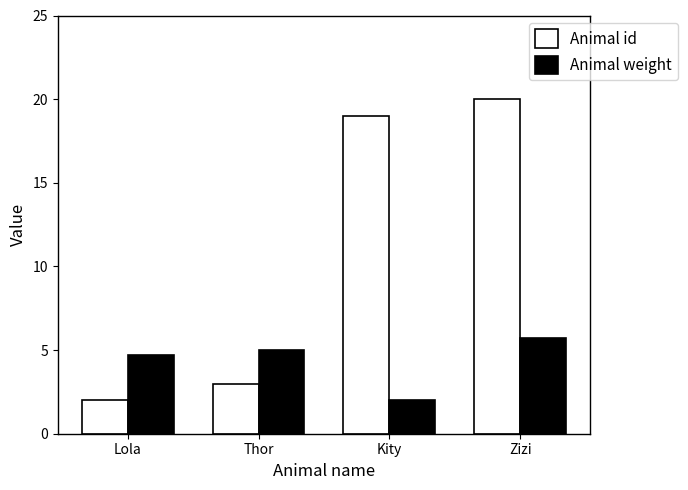

What position from the left is Thor?

2